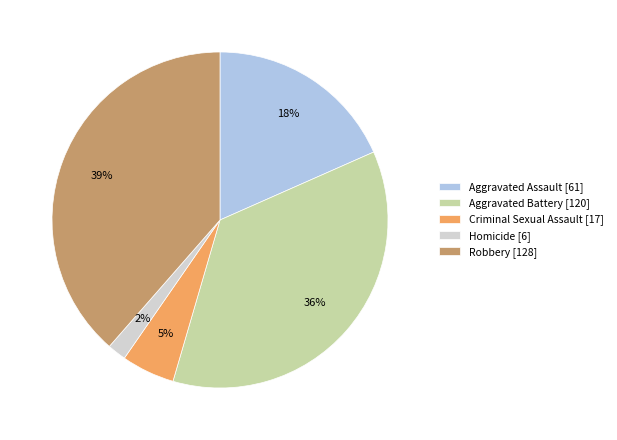

Does Criminal Sexual Assault account for over 50% of the chart?

No